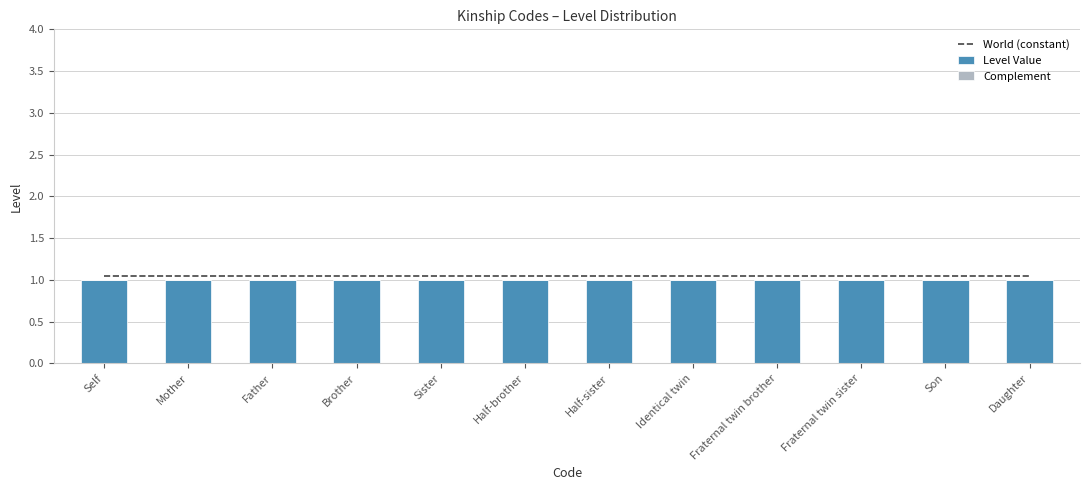

What is the difference between the highest and lowest values at Mother?

1.1